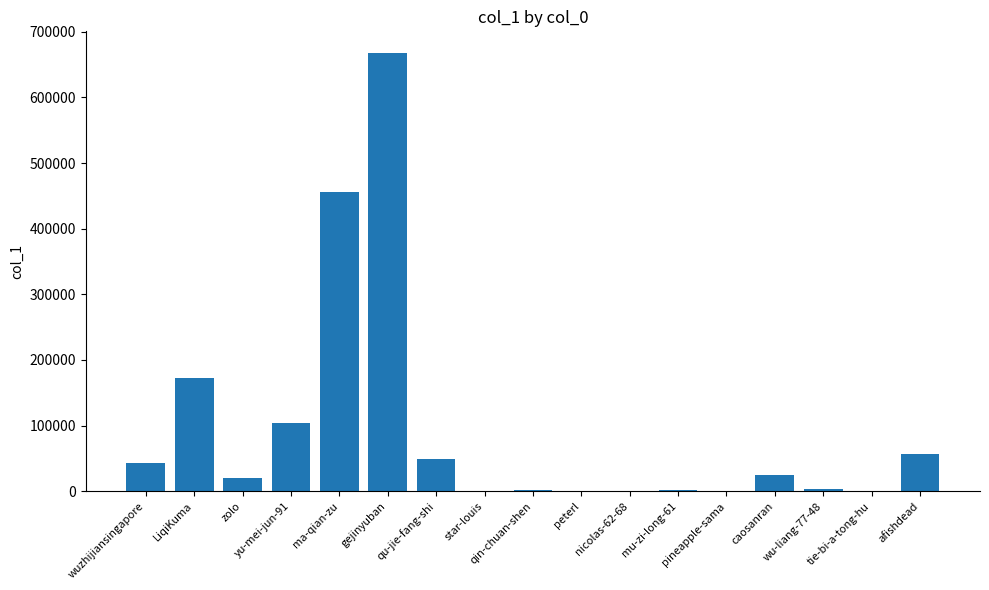

Where is the data nearest to the value 333668?

ma-qian-zu